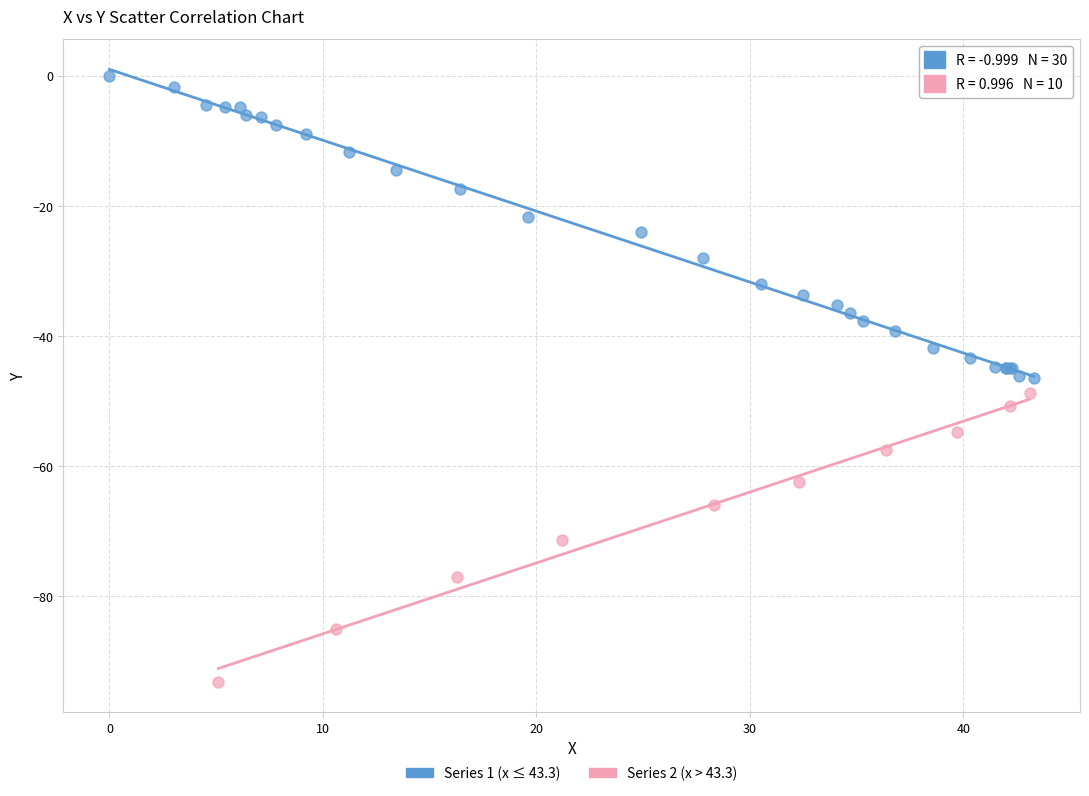

Which series reaches the maximum Y coordinate?

Series 1 (x ≤ 43.3)